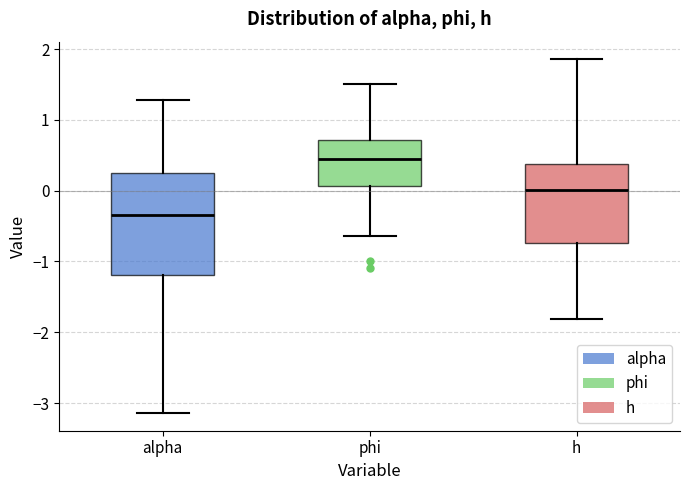

Reading left to right, read every box against the y-axis: the position of its median line, the range the box covers, and the ends of its whiskers. The values are not printed on the chart, so give them approximately, as read against the axis.

alpha: median -0.3, box -1.2 to 0.3, whiskers -3.1 to 1.3
phi: median 0.5, box 0.1 to 0.7, whiskers -0.6 to 1.5
h: median 0.0, box -0.7 to 0.4, whiskers -1.8 to 1.9